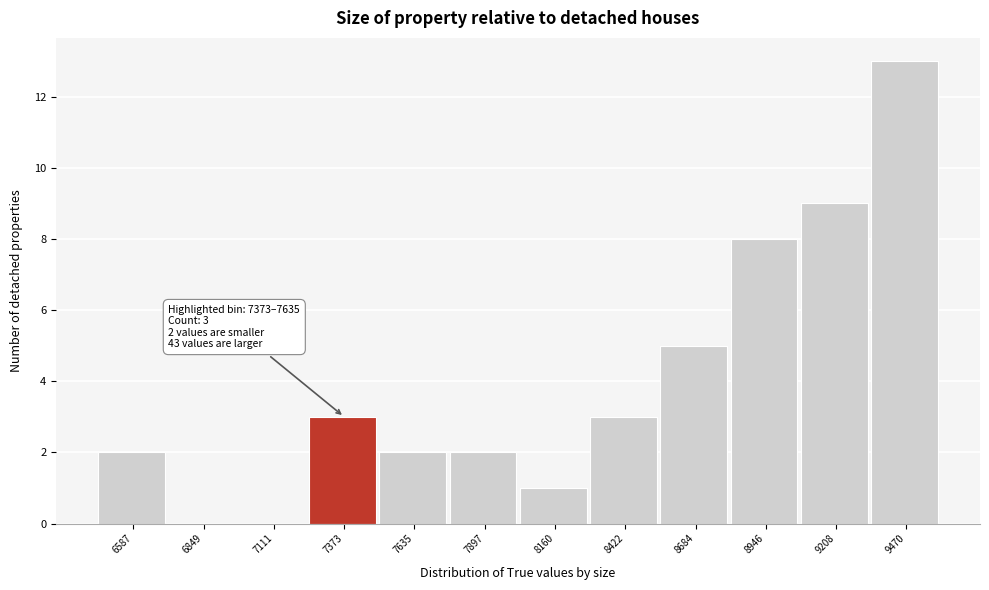

Reading left to right, transcribe all the data shown in this chart.

6587=2	6849=0	7111=0	7373=3	7635=2	7897=2	8160=1	8422=3	8684=5	8946=8	9208=9	9470=13